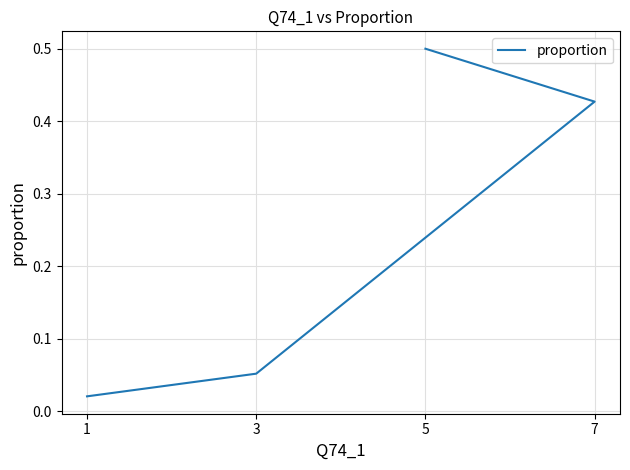

List the labels in order of value, largest first.

5, 7, 3, 1